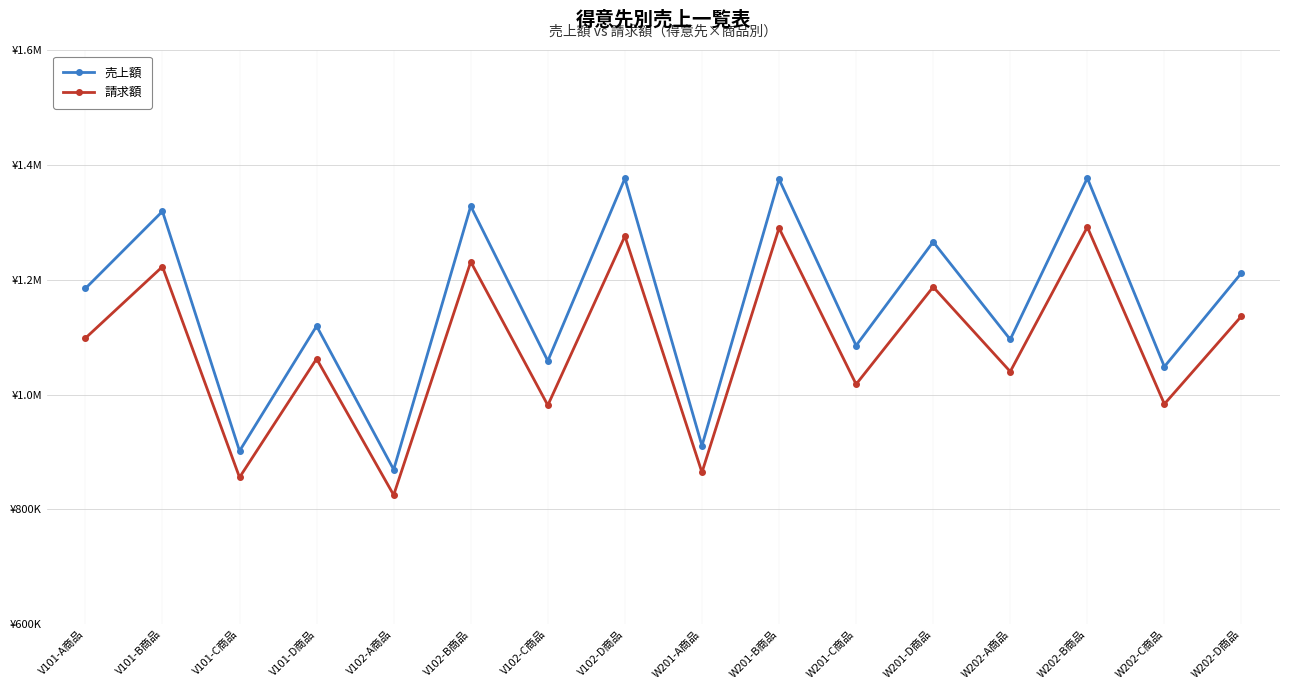

At which label does 請求額 first exceed 1098430?

V101-B商品